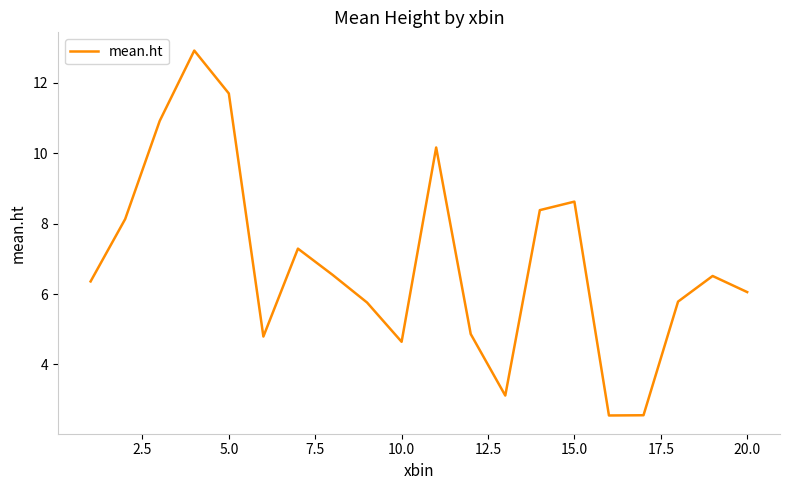

What is the greatest value displayed?

12.9